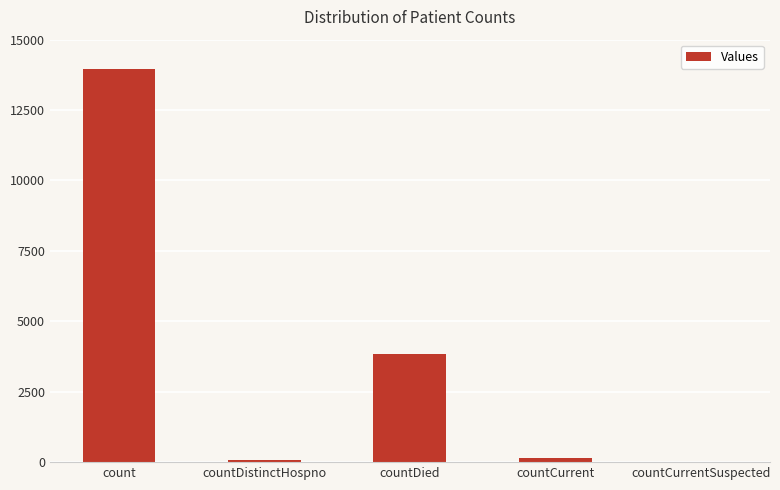

What is the change in value from countCurrent to countCurrentSuspected?

-149